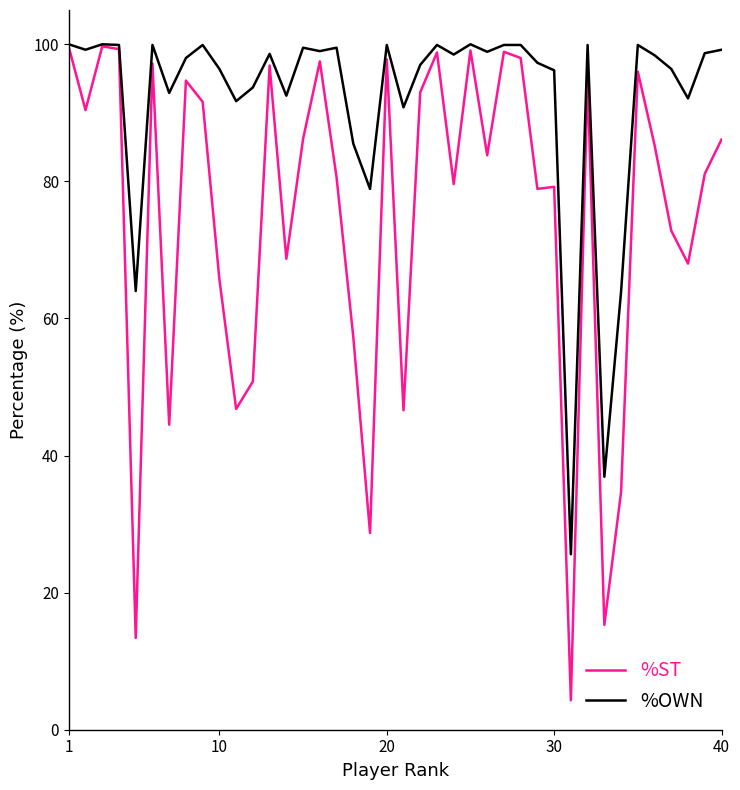

What are all the series names shown in the legend?

%ST, %OWN